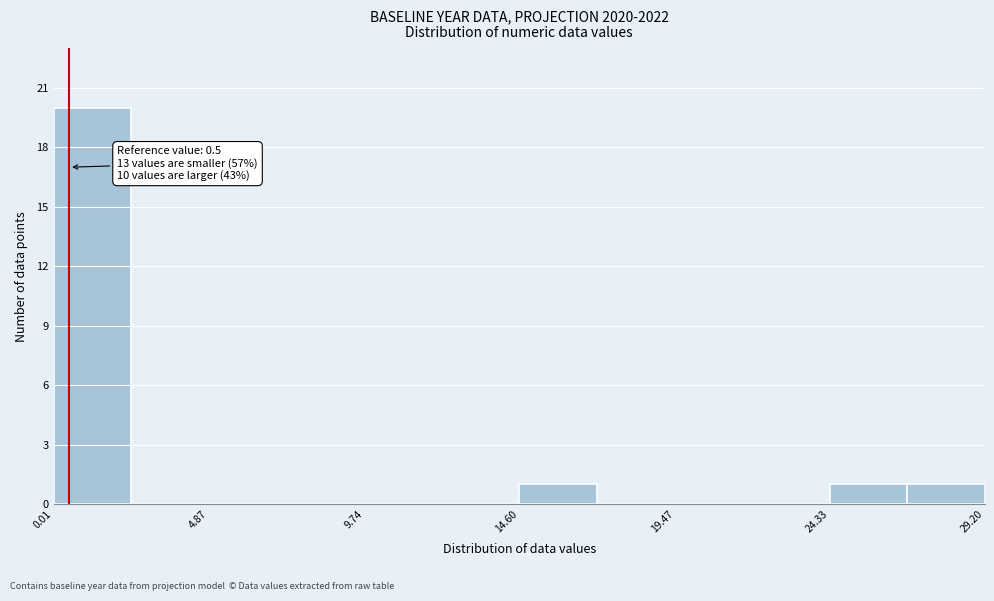

Over which range of the x-axis is the bar tallest?

0.0 to 2.5